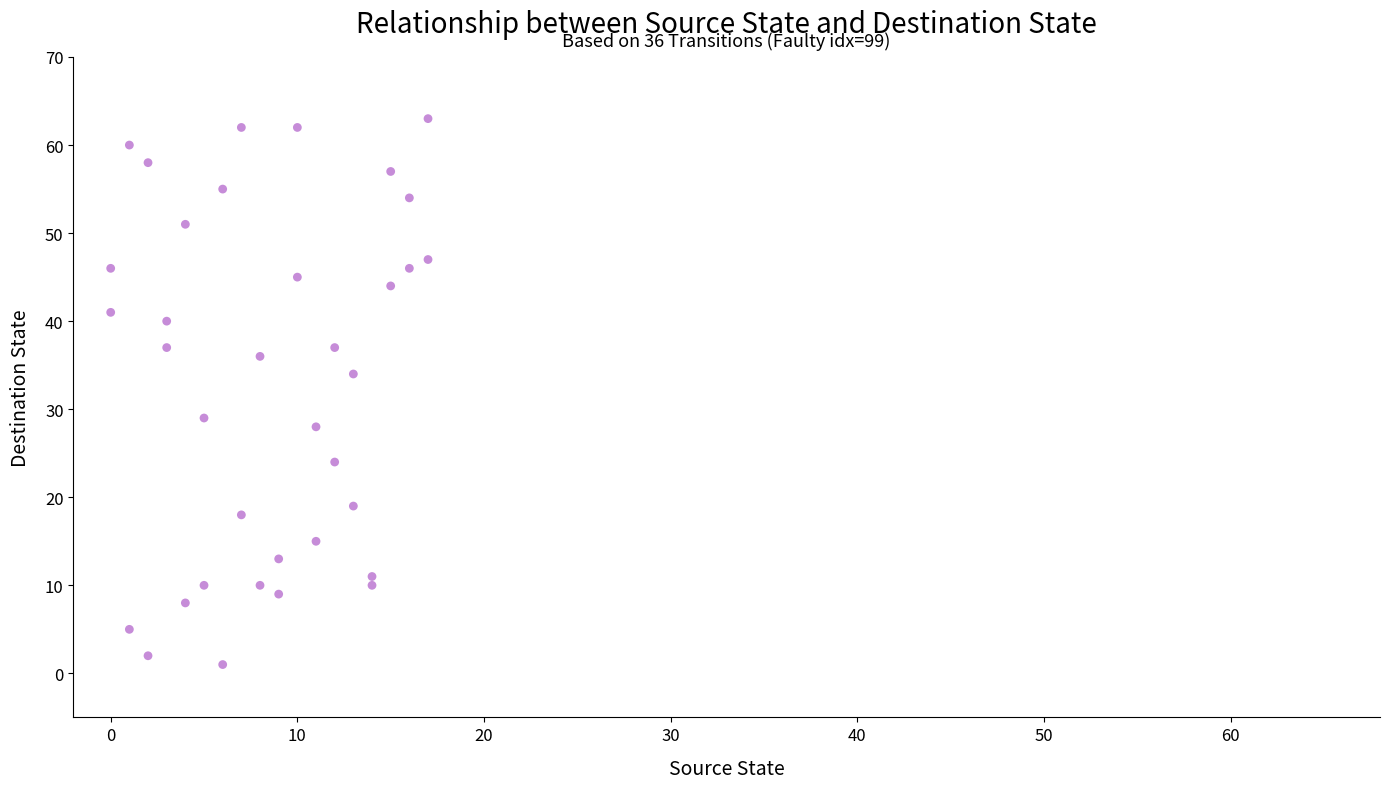

What Y value in the scatter plot is closest to 32?

34